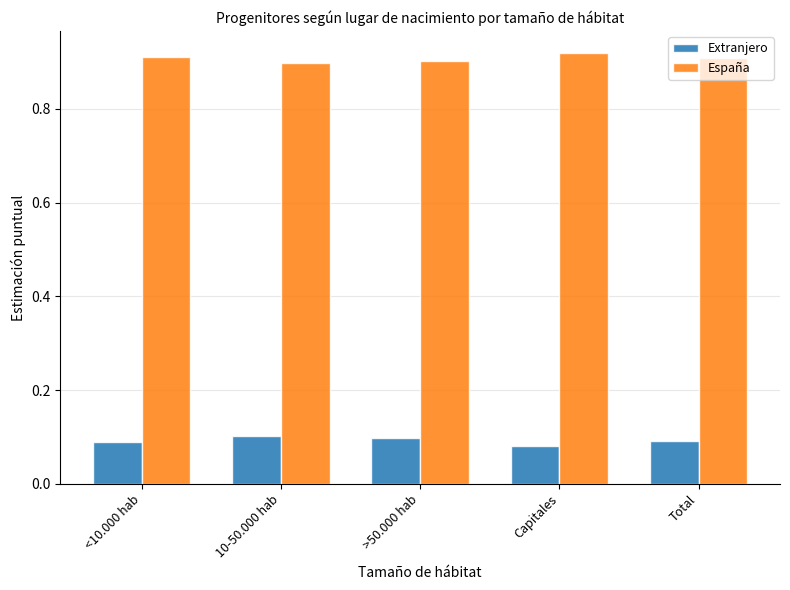

At which label is Extranjero closest to 0?

Capitales